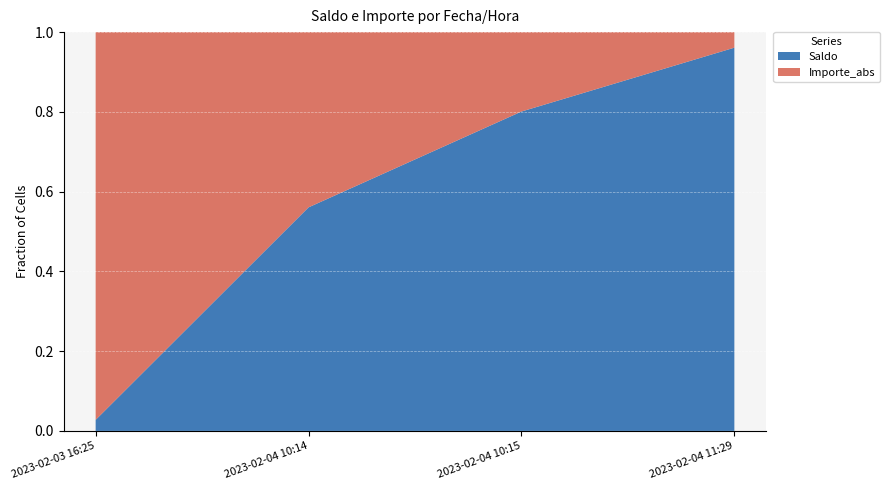

Reading right to left, what are all the values shown in this chart?

Saldo: 29213.1	28027.0	21056.8	4552.0
Importe_abs: 1186.1	6970.2	16504.8	160000.0